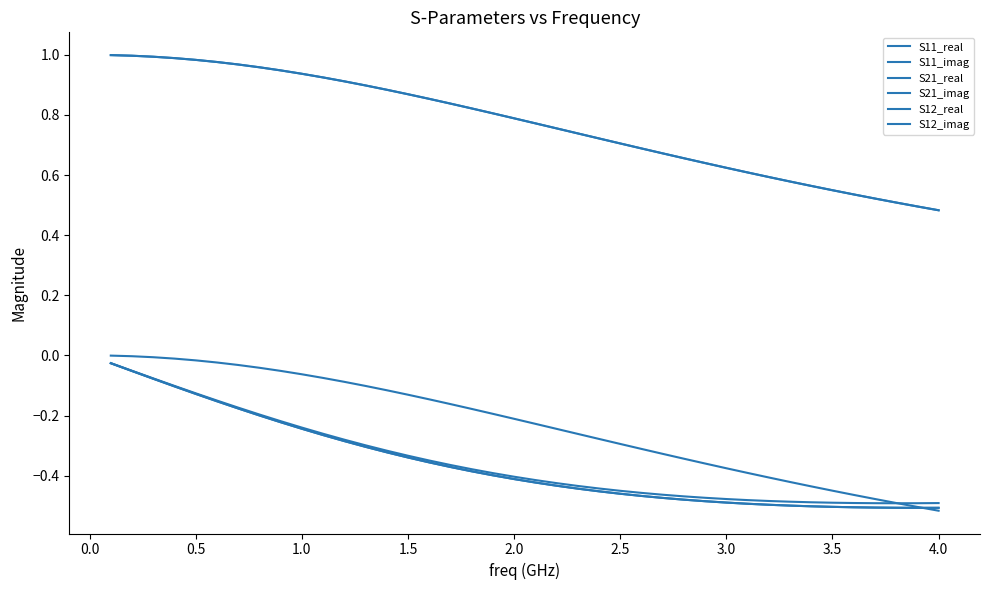

True or false: S21_real and S12_imag intersect in this chart.

False